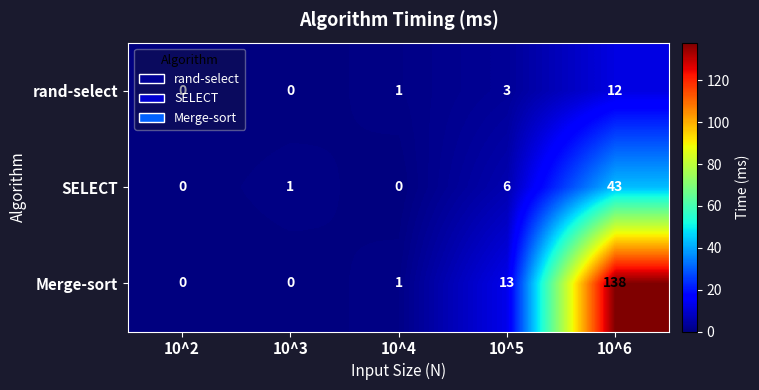

How many distinct data groups are displayed?

3